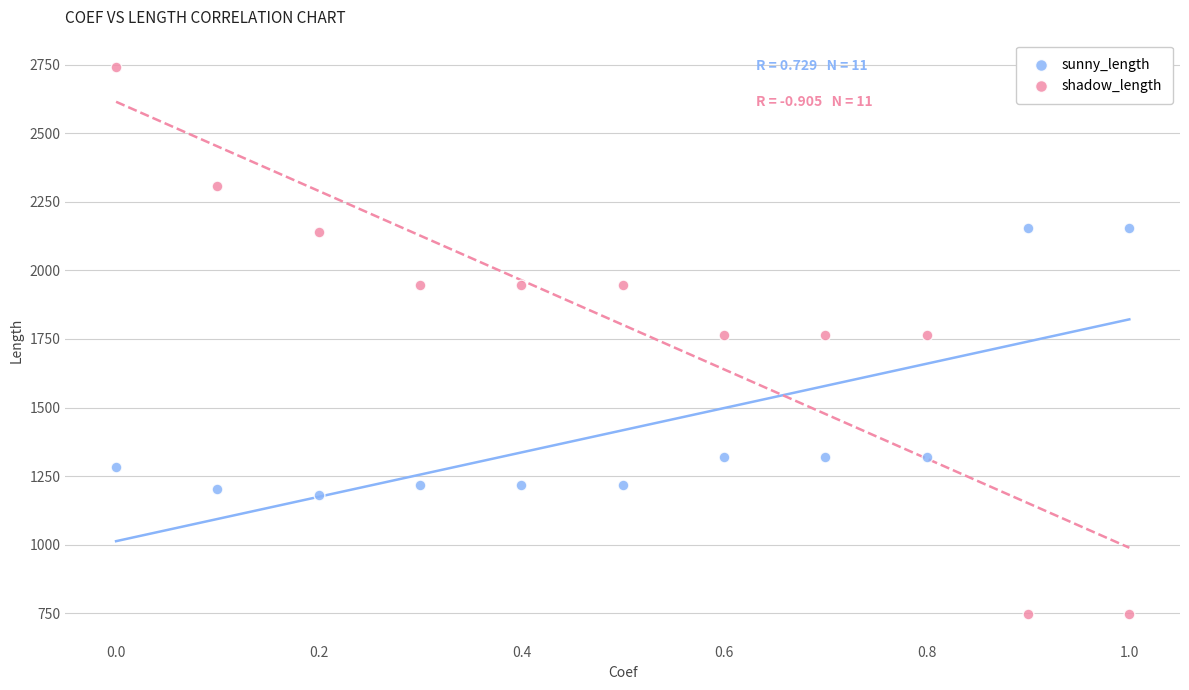

Across all data points, what is the range of X values (max minus min)?

1.0